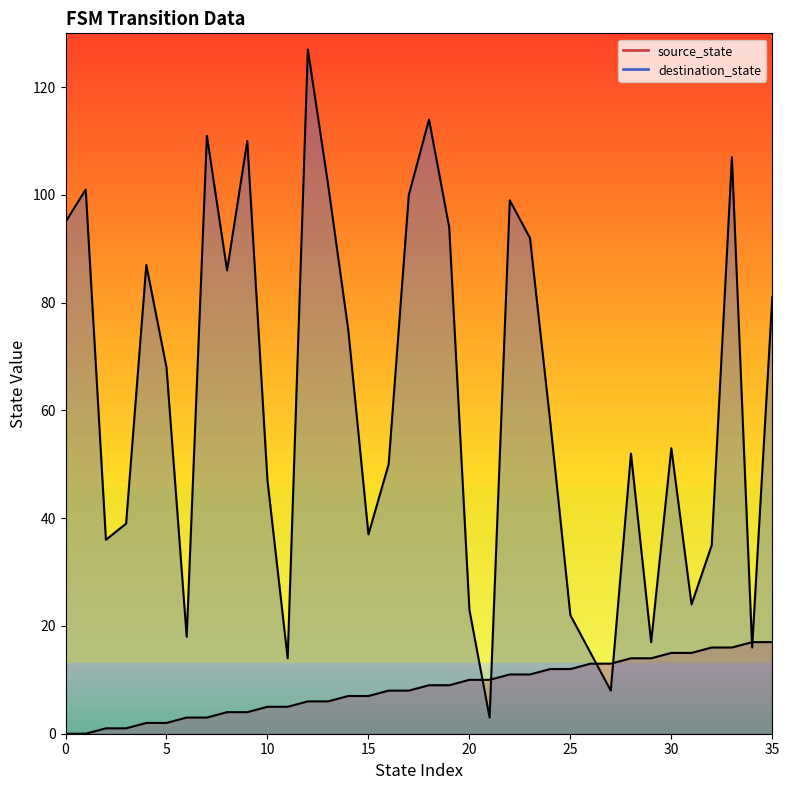

How many positive values does the source_state series have?

34